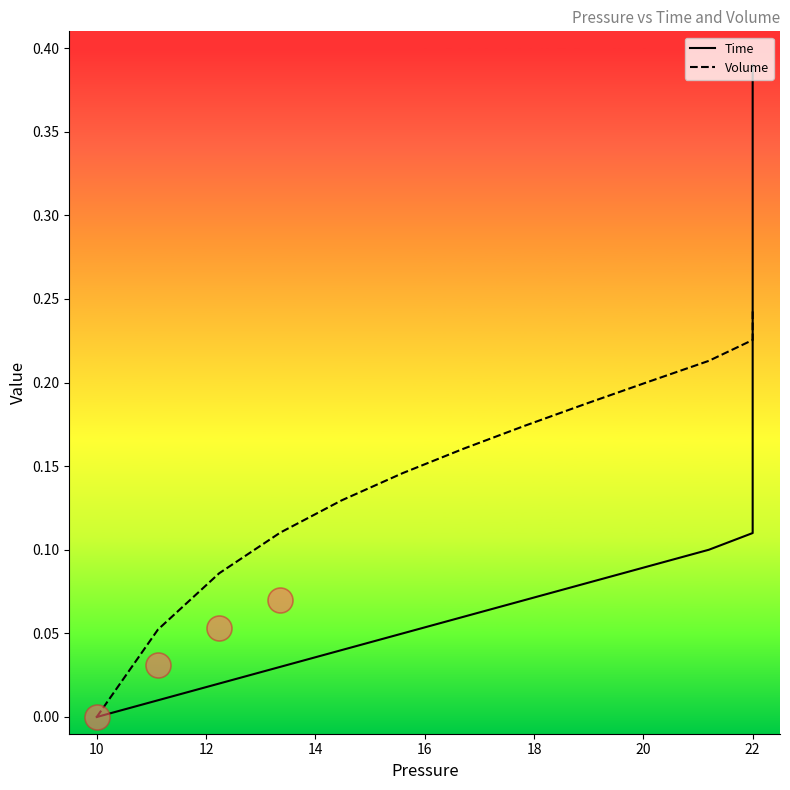

Rank the series at 10 from lowest to highest value.

Time, Volume